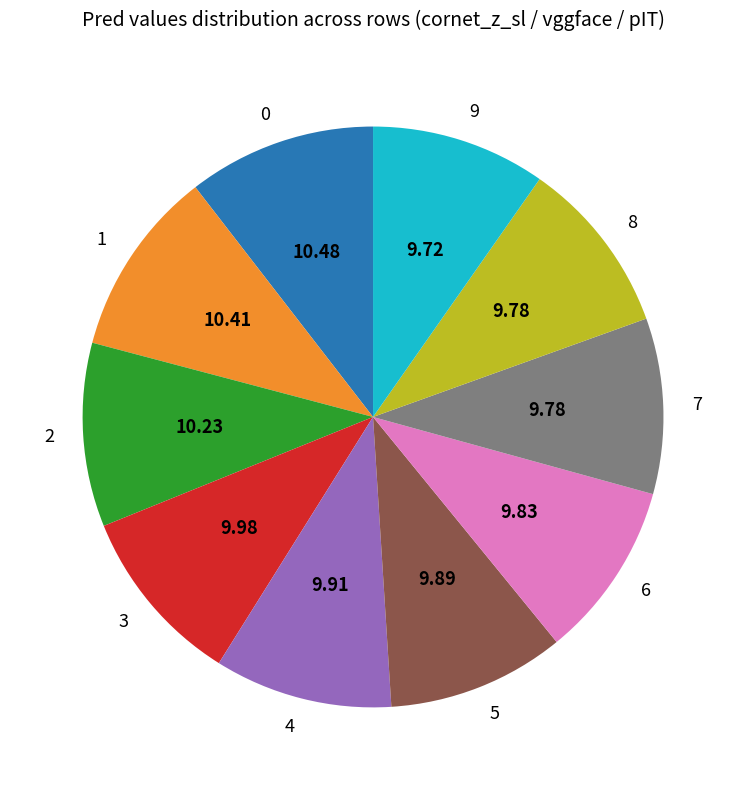

Does 6 represent more than half of the total?

No